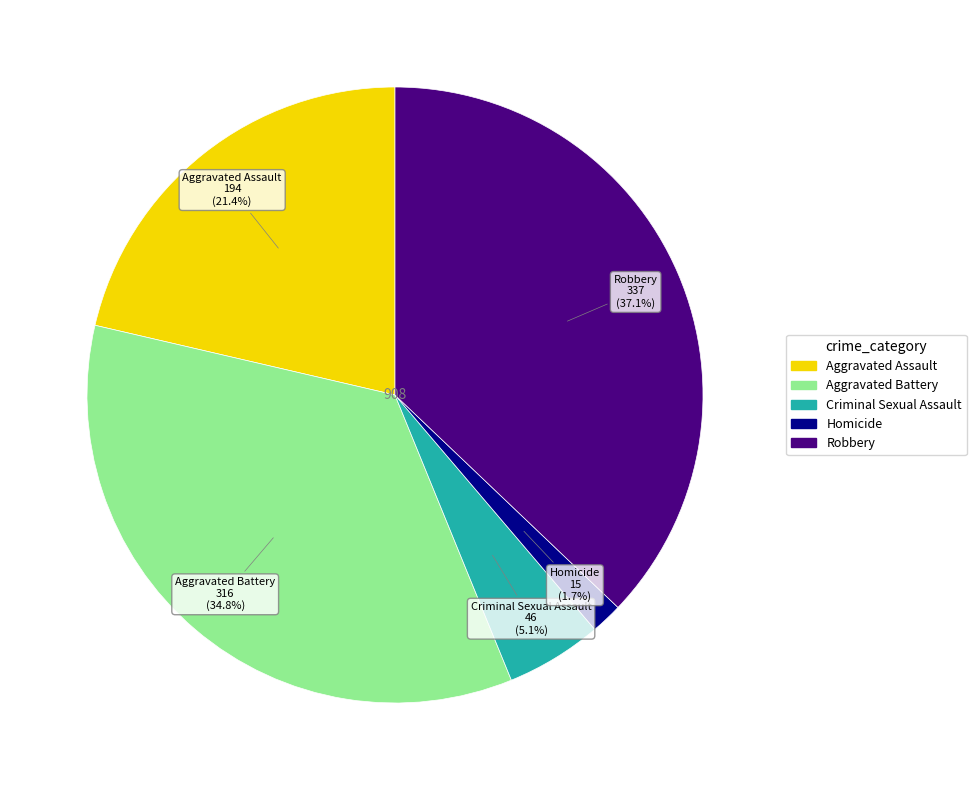

Between Robbery and Criminal Sexual Assault, which is larger?

Robbery